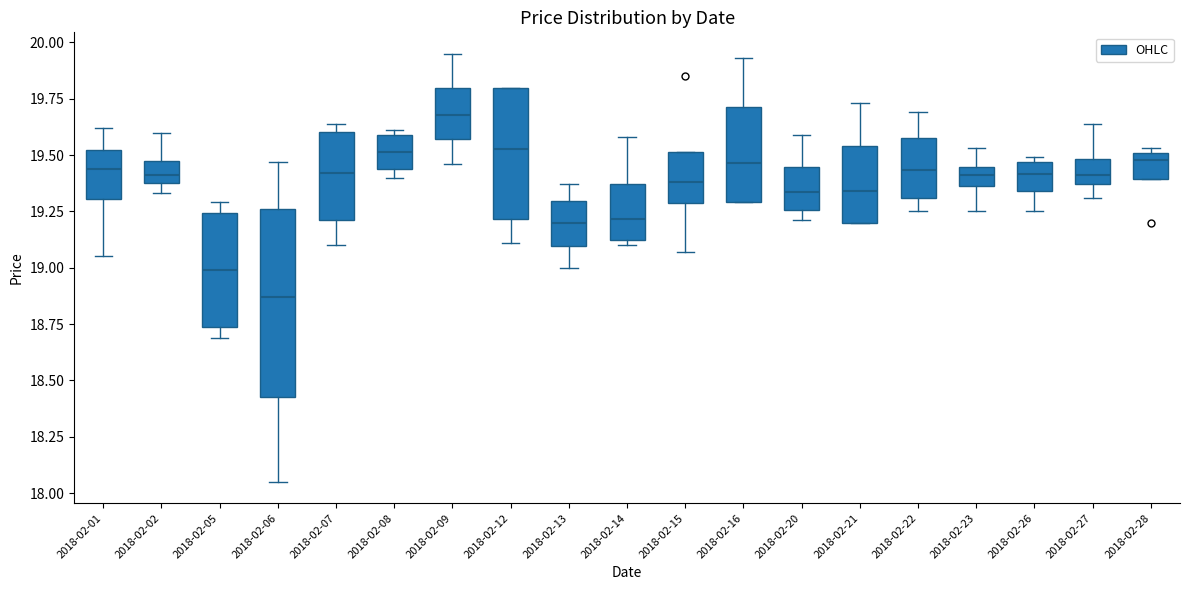

Which box has the highest median line?

2018-02-09